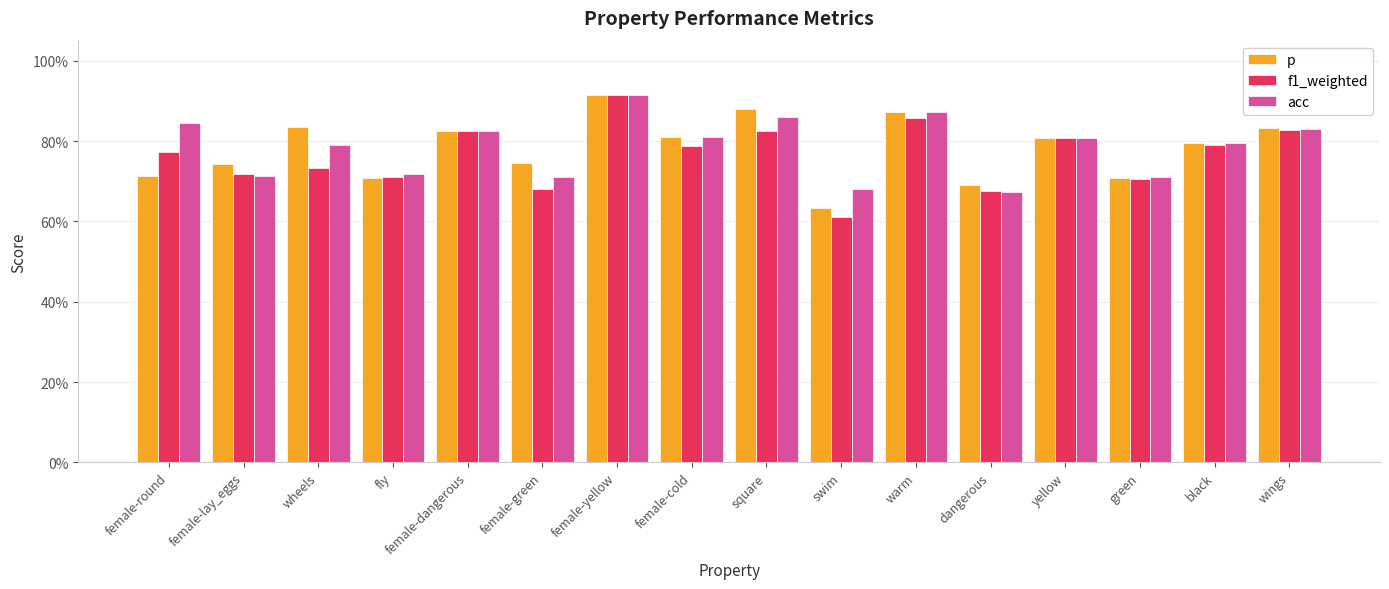

The p series shows 1.1 at green. True or false?

False